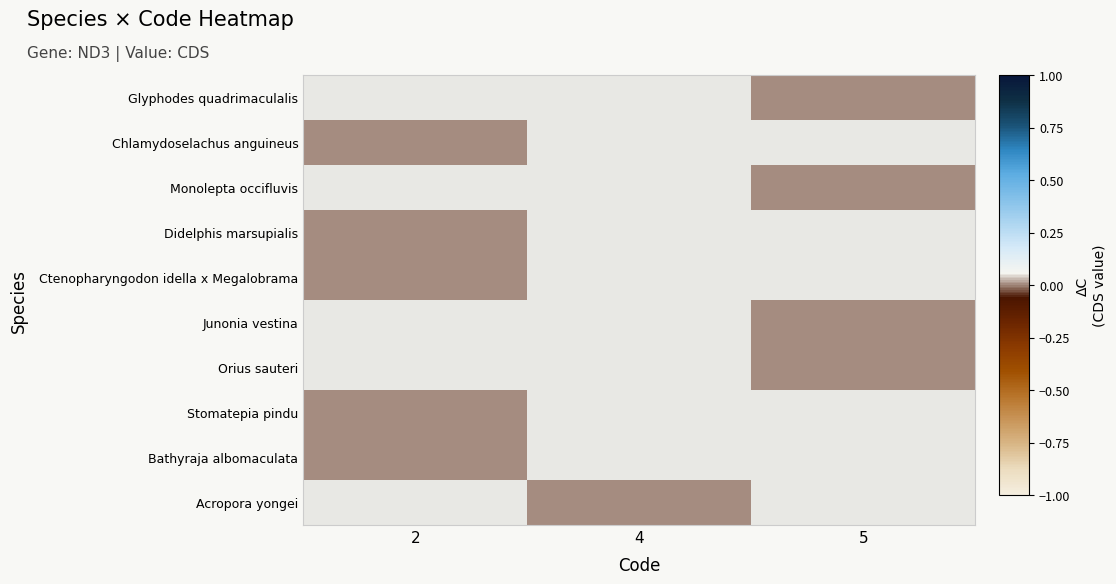

Which category has the lowest value in the Ctenopharyngodon idella x Megalobrama series?

2